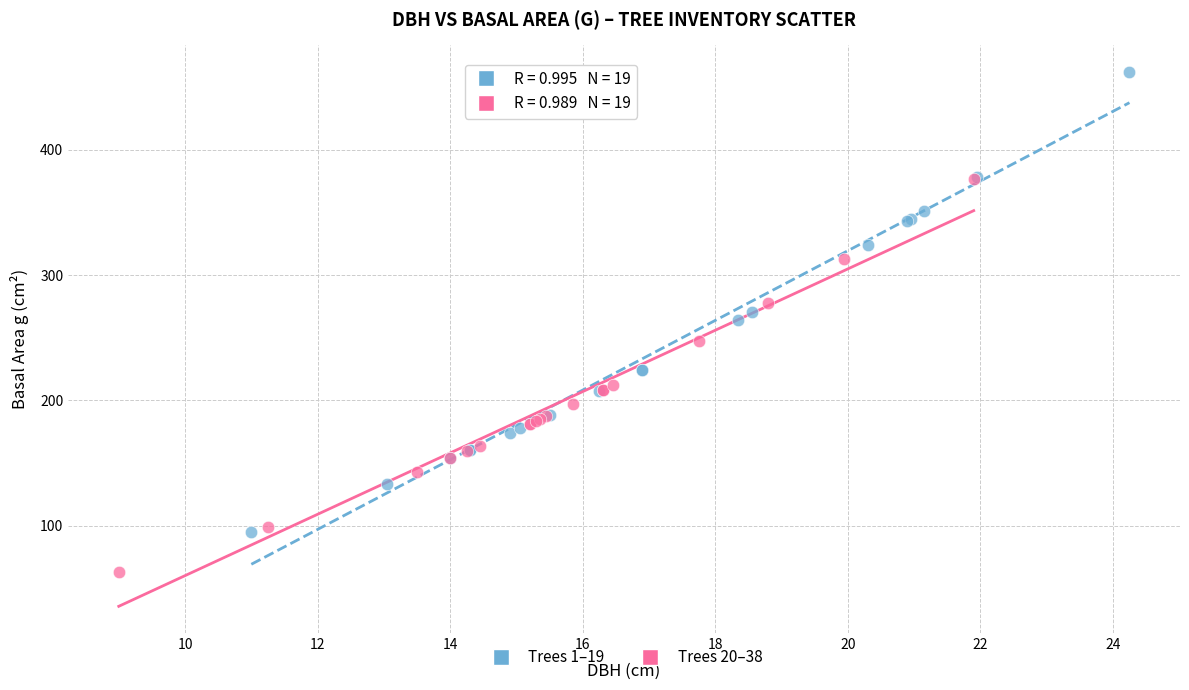

What are all the series names shown in the legend?

Trees 1–19, Trees 20–38